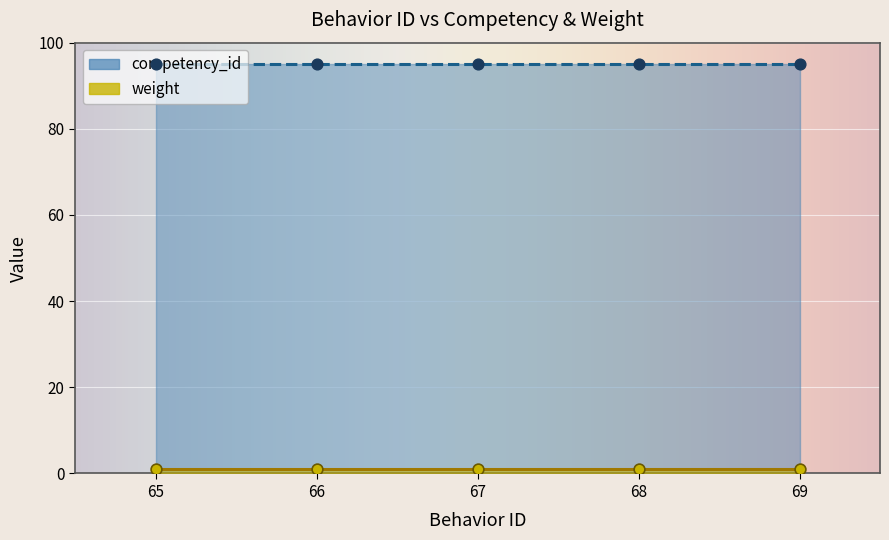

At which category is the sum across all series the highest?

65